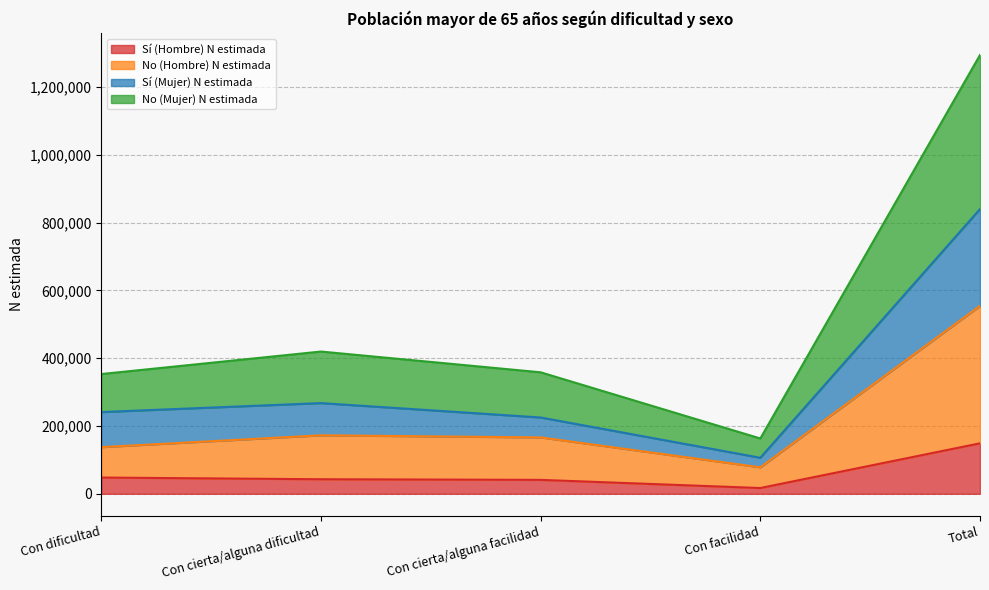

Reading left to right, what are all the values shown in this chart?

Sí (Hombre) N estimada: Con dificultad=47909	Con cierta/alguna dificultad=42902	Con cierta/alguna facilidad=41053	Con facilidad=16994	Total=148858
No (Hombre) N estimada: Con dificultad=137533	Con cierta/alguna dificultad=172470	Con cierta/alguna facilidad=166235	Con facilidad=78097	Total=554334
Sí (Mujer) N estimada: Con dificultad=241041	Con cierta/alguna dificultad=267482	Con cierta/alguna facilidad=225069	Con facilidad=106253	Total=839844
No (Mujer) N estimada: Con dificultad=353167	Con cierta/alguna dificultad=419537	Con cierta/alguna facilidad=358306	Con facilidad=163147	Total=1294155